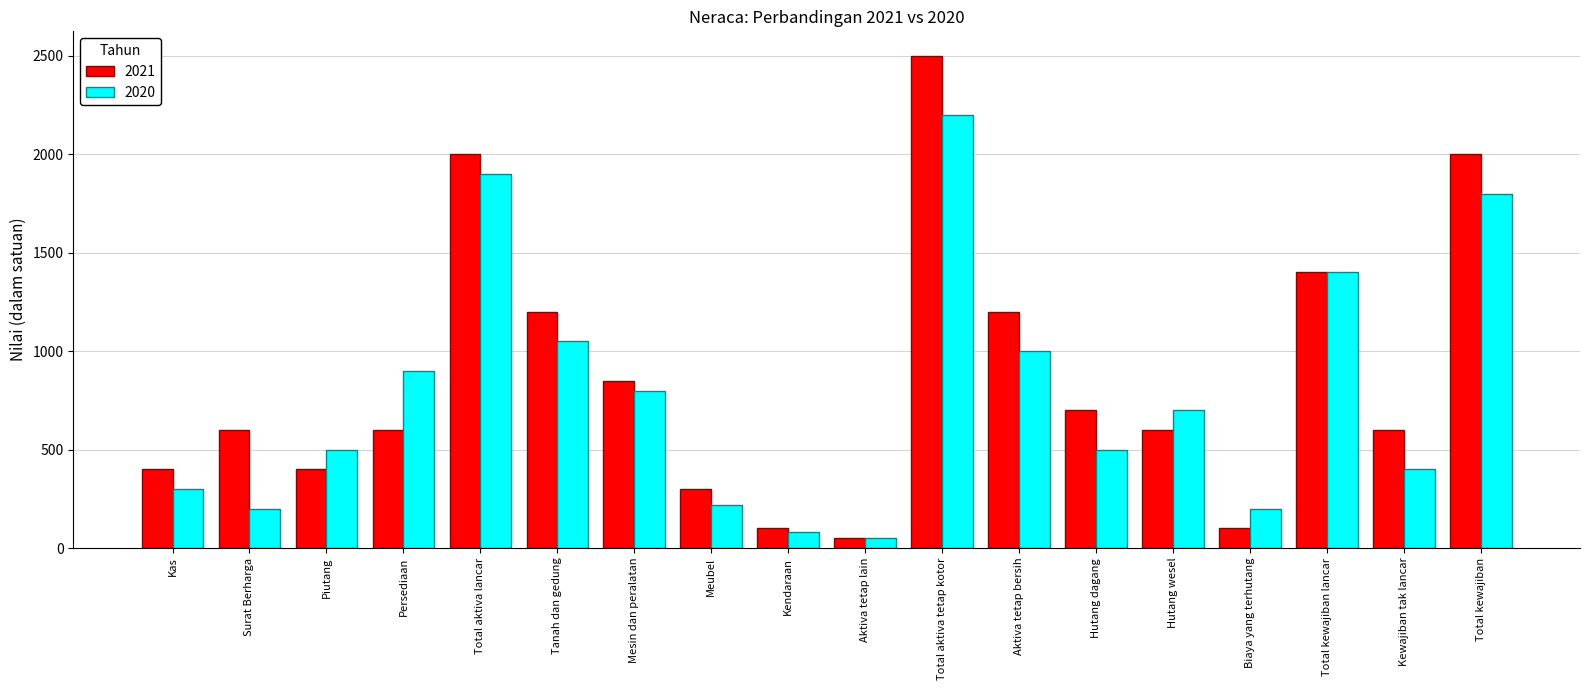

What position from the left is Biaya yang terhutang?

15